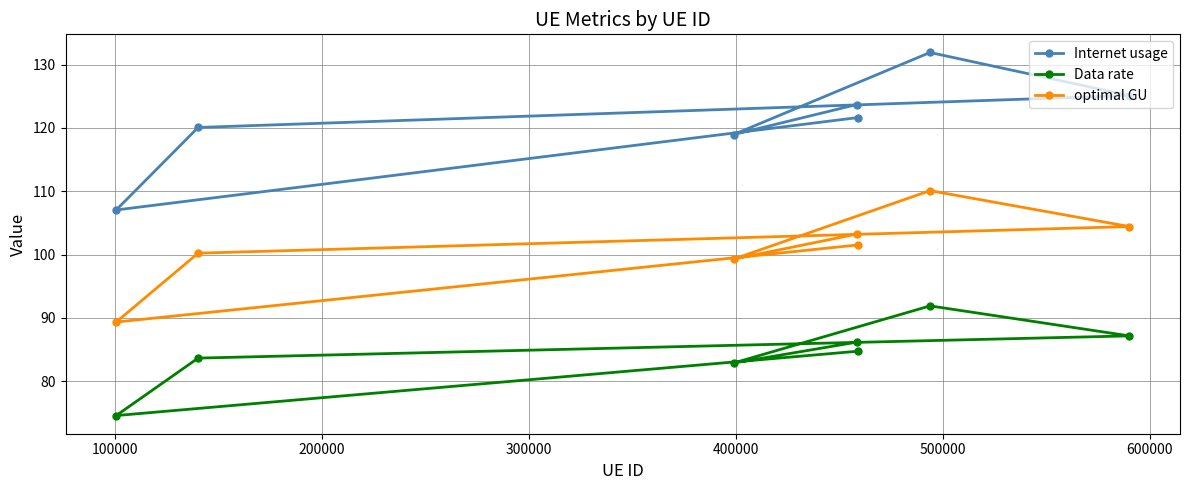

Which category has the lowest value across all series?

100000